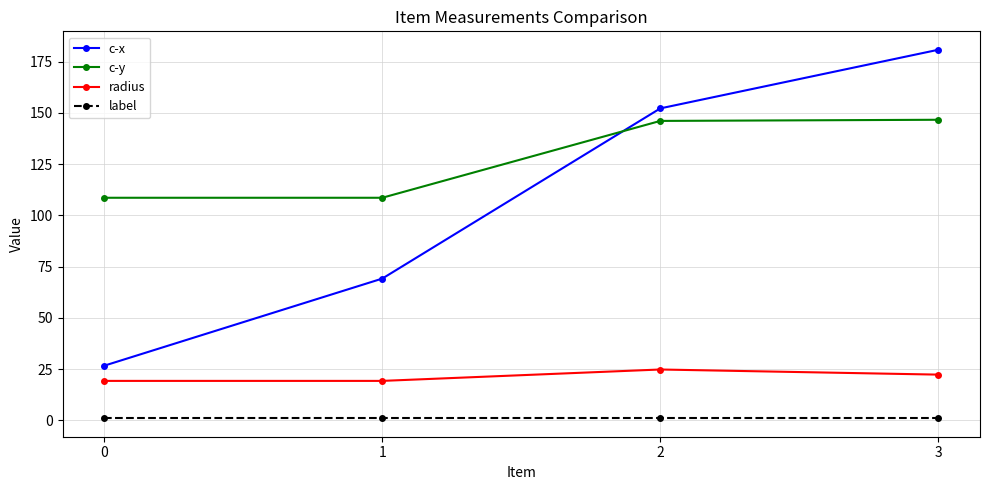

Is this an area chart (filled region under the line)?

No